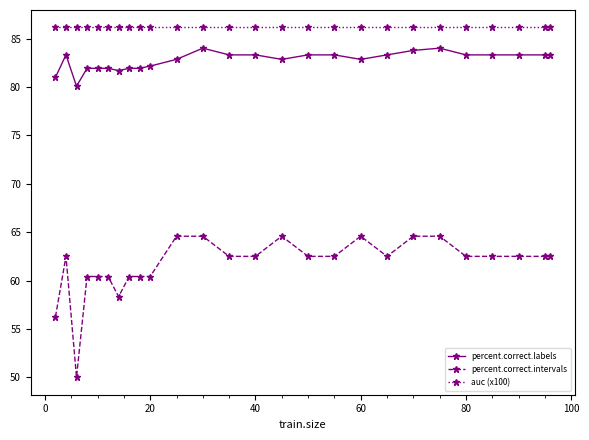

What is the average value of the percent.correct.labels series?

82.8